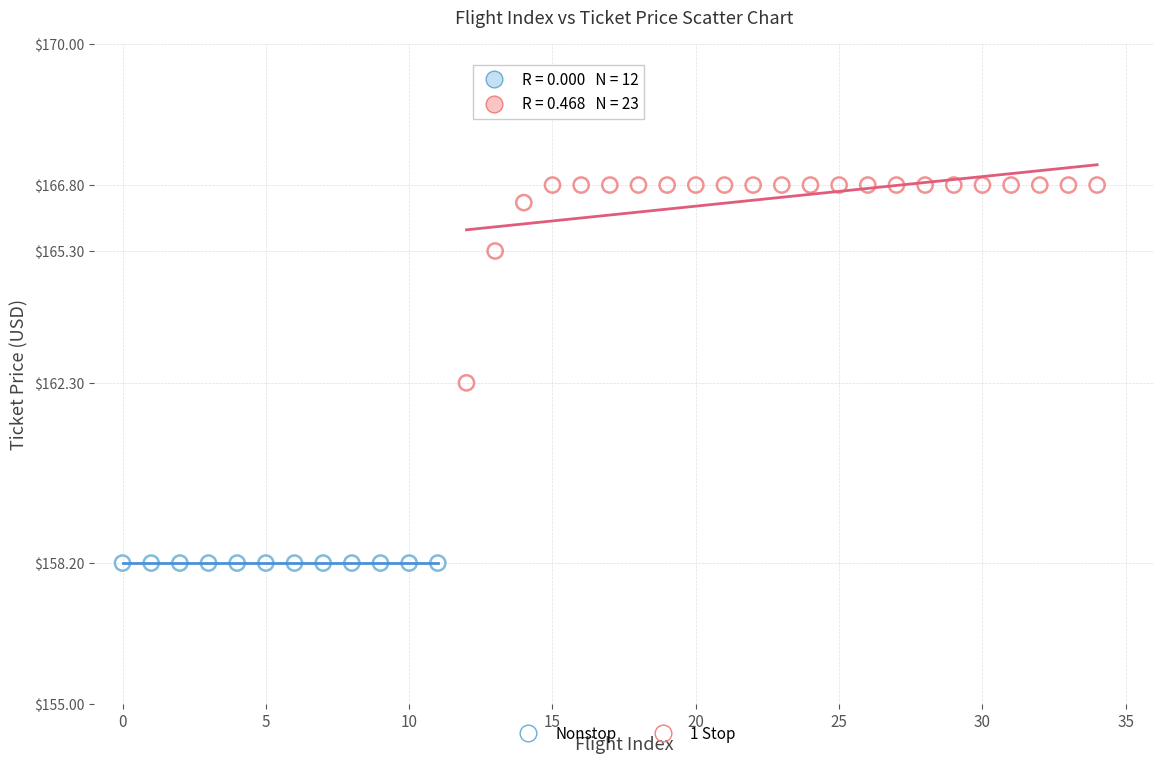

Which series reaches the minimum Y coordinate?

Nonstop